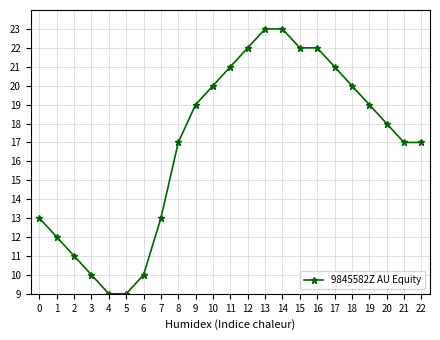

True or false: the data shows 7 at 10.

False